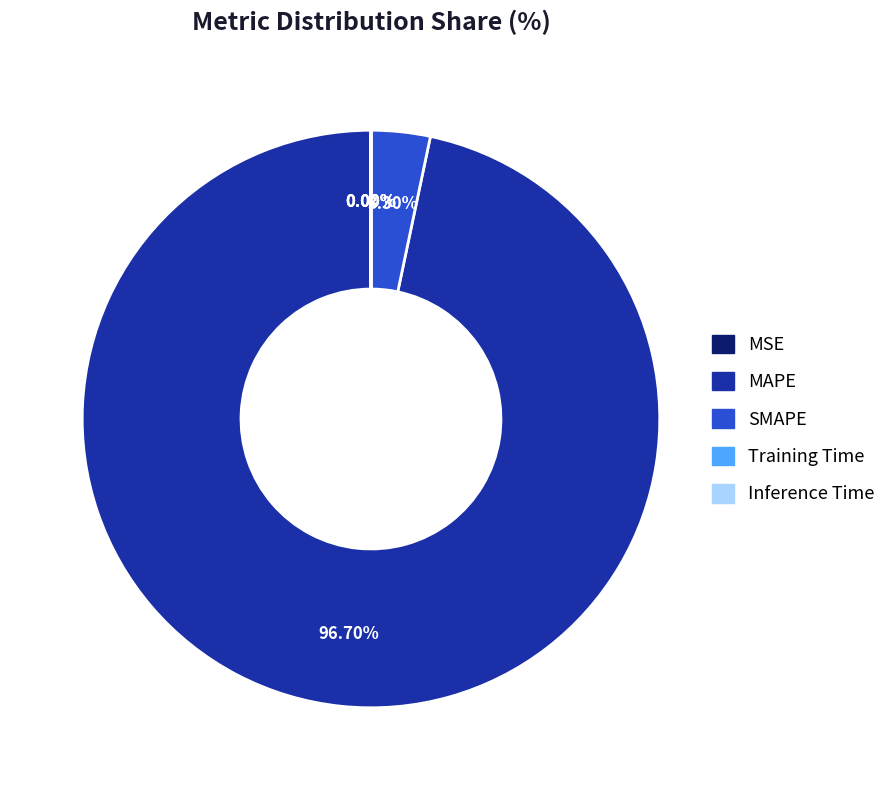

Which category accounts for the majority?

MAPE